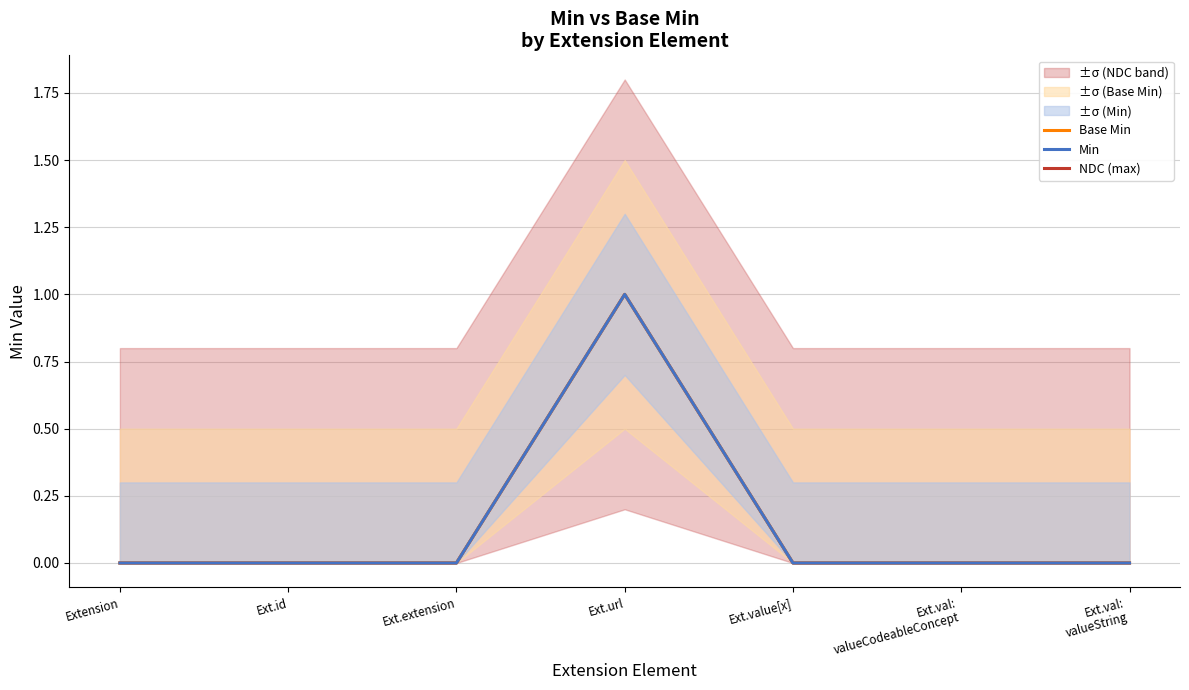

True or false: Min has more than 0 points higher than both neighbors.

True